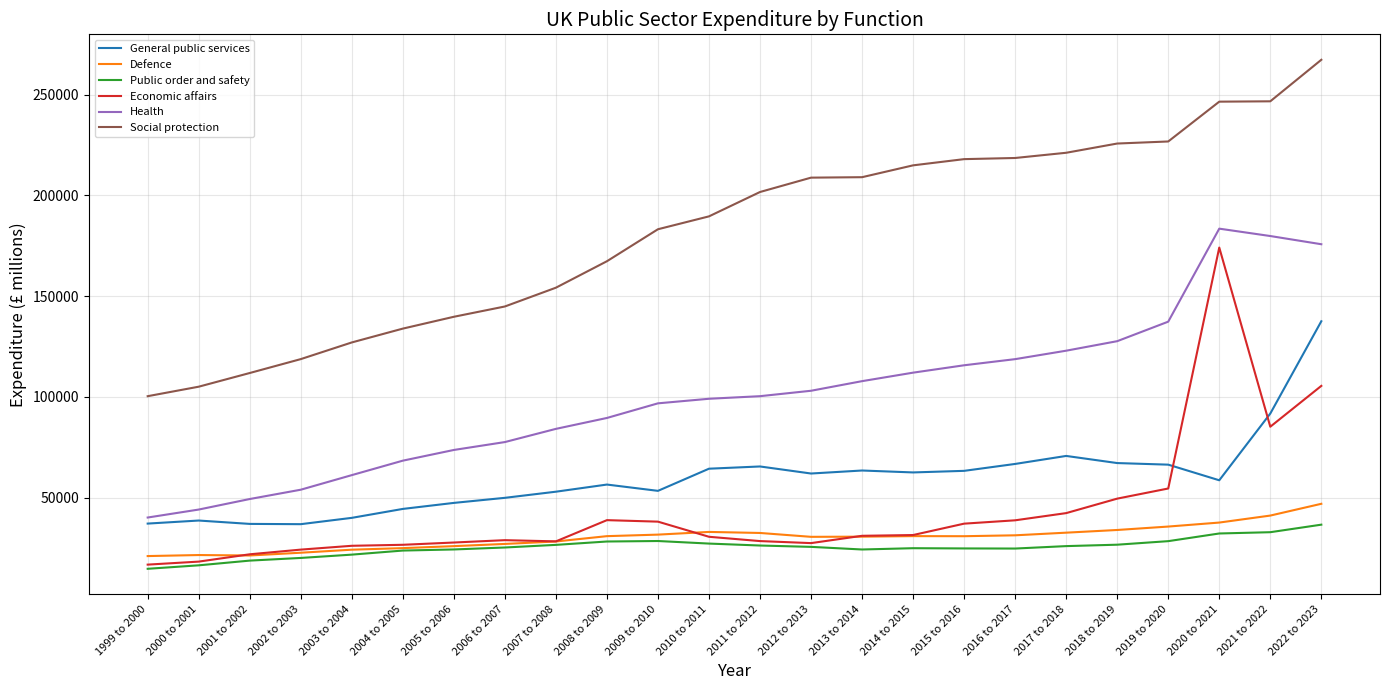

The value of Public order and safety at 2012 to 2013 is 39380. True or false?

False